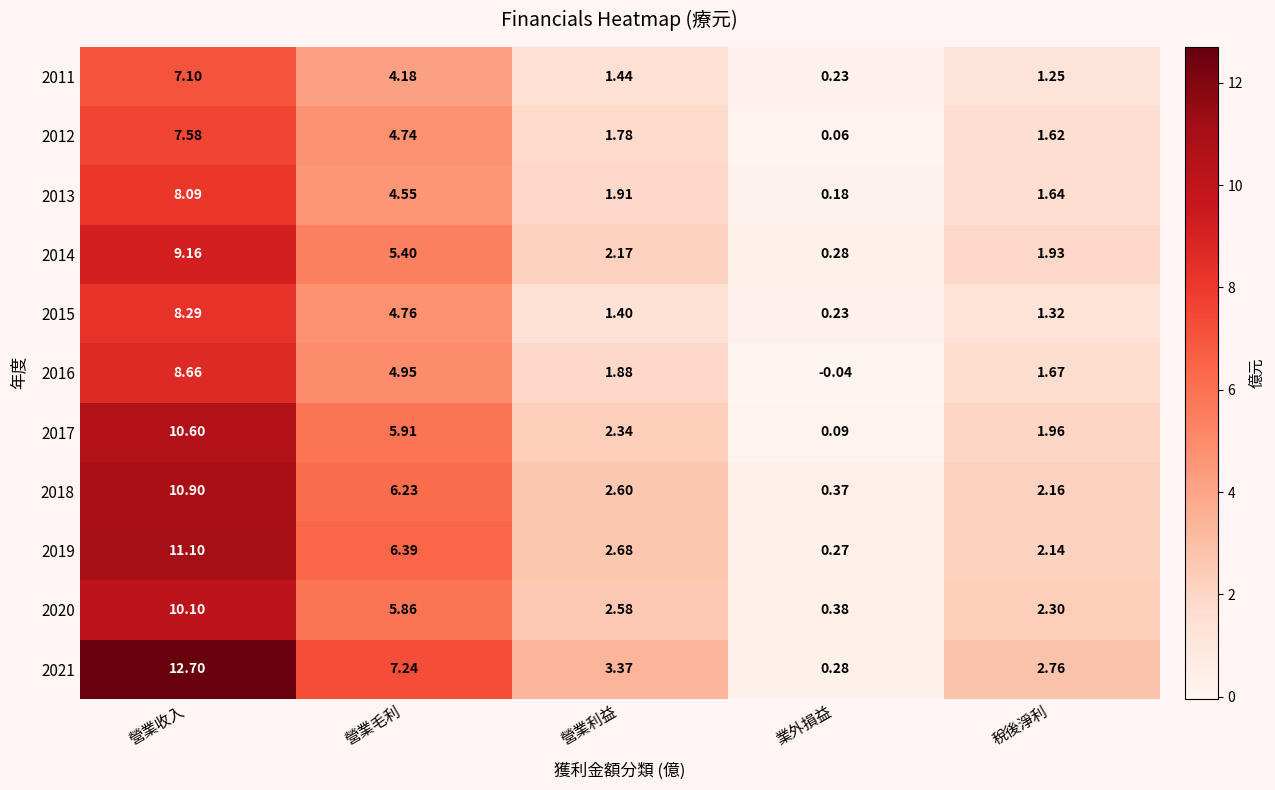

Which category has the lowest value across all series?

業外損益